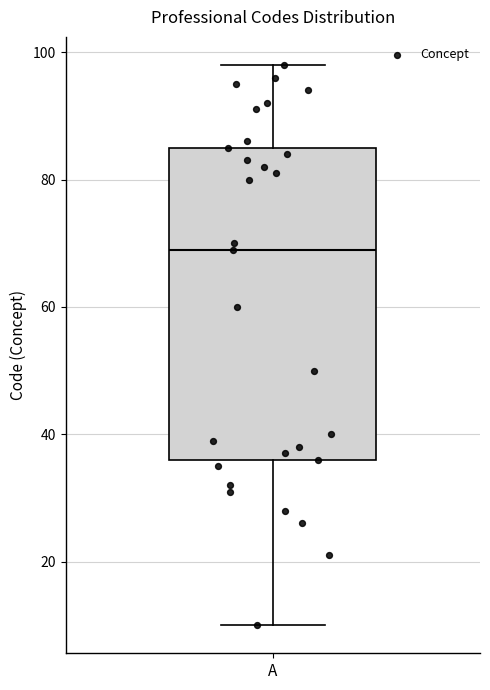

Transcribe this box plot: give where the median line is, the range the box spans, and where the two whiskers end, as read against the y-axis. The values are not printed on the chart, so give them approximately, as read against the axis.

median 70, box 36 to 86, whiskers 10 to 98